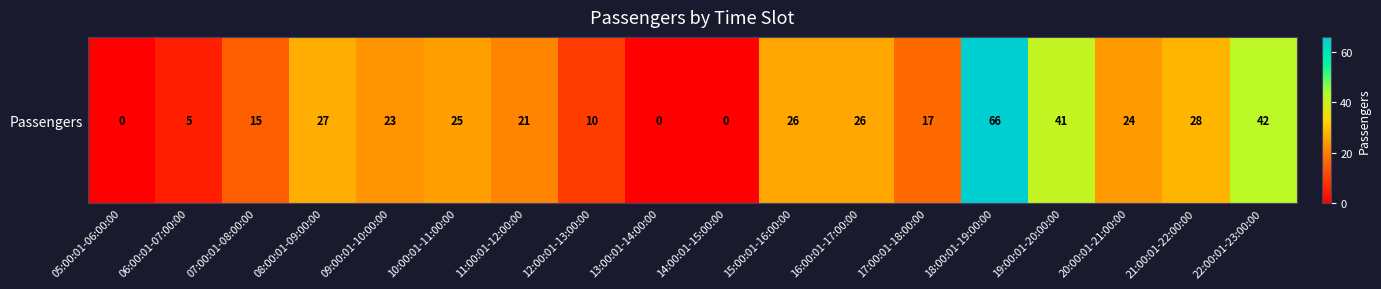

What is the ratio of the value at 18:00:01-19:00:00 to the value at 11:00:01-12:00:00?

3.1